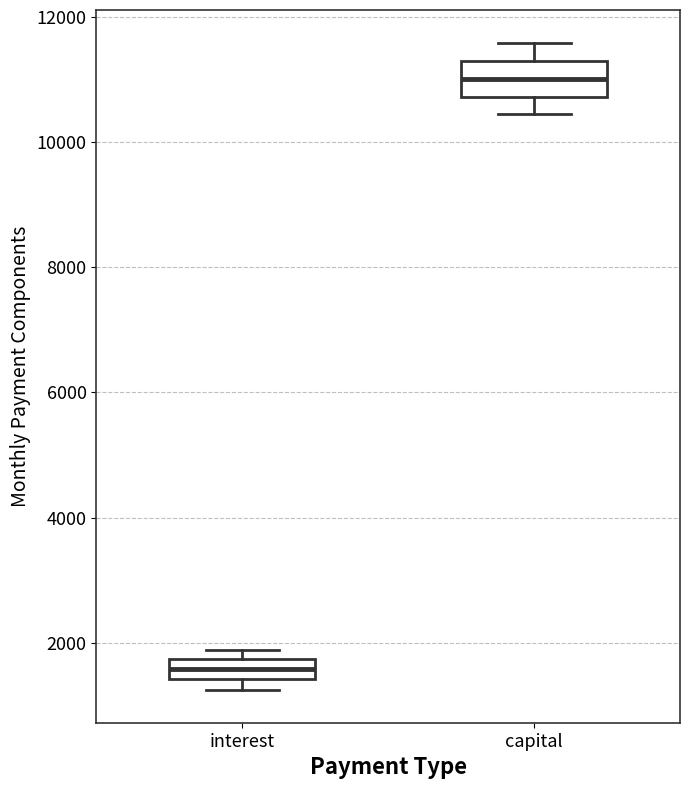

Reading left to right, read every box against the y-axis: the position of its median line, the range the box covers, and the ends of its whiskers. The values are not printed on the chart, so give them approximately, as read against the axis.

interest: median 1600, box 1400 to 1800, whiskers 1200 to 1800 (just above the box's upper edge)
capital: median 11000, box 10800 to 11200, whiskers 10400 to 11600